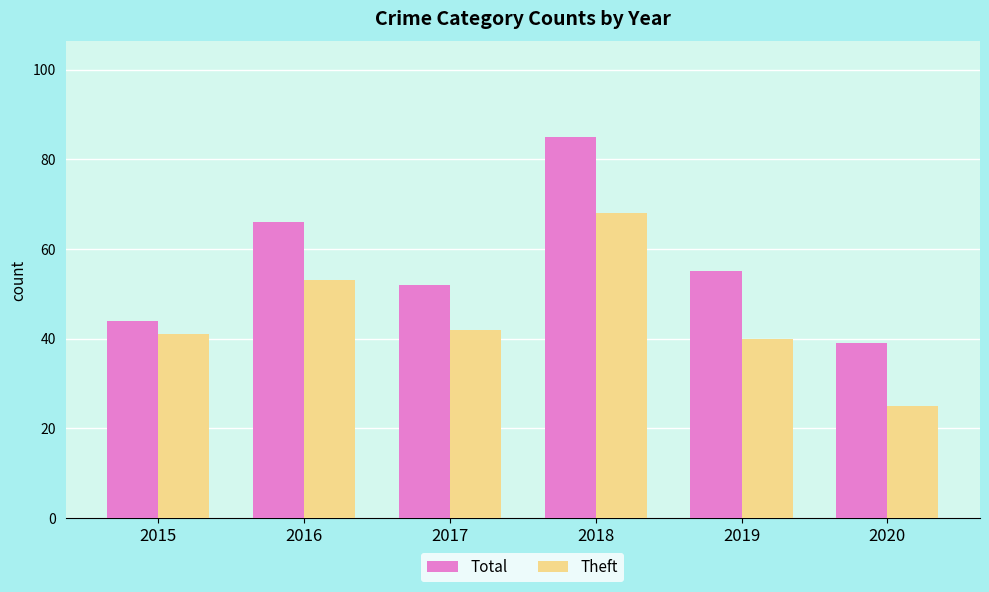

What is the smallest value displayed?

25